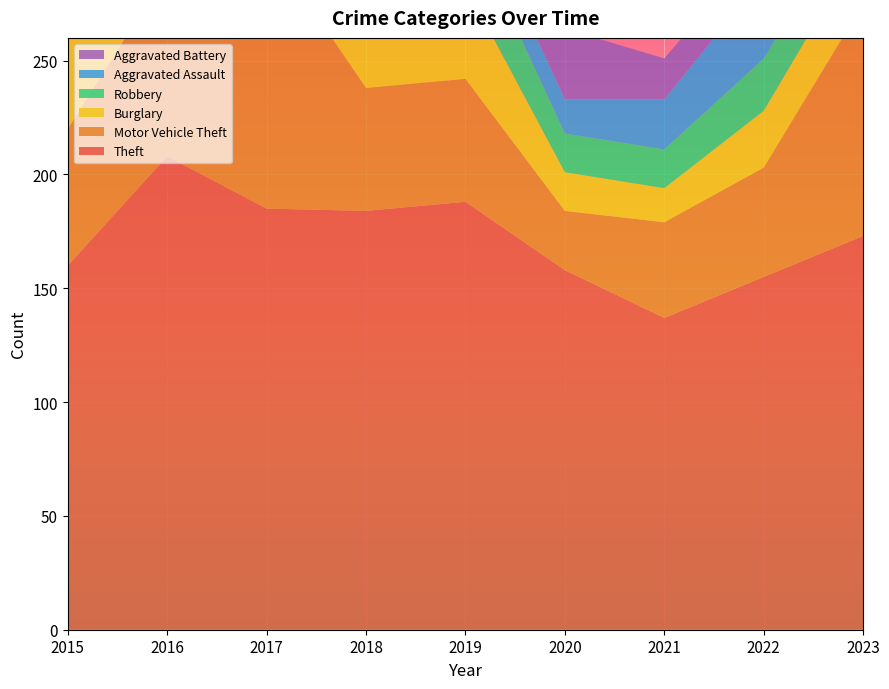

Reading right to left, transcribe all the data shown in this chart.

Theft: 2023=173	2022=155	2021=137	2020=158	2019=188	2018=184	2017=185	2016=208	2015=160
Motor Vehicle Theft: 2023=102	2022=48	2021=42	2020=26	2019=54	2018=54	2017=117	2016=81	2015=60
Burglary: 2023=27	2022=25	2021=15	2020=17	2019=41	2018=67	2017=93	2016=61	2015=51
Robbery: 2023=22	2022=23	2021=17	2020=17	2019=30	2018=48	2017=44	2016=40	2015=28
Aggravated Assault: 2023=20	2022=36	2021=22	2020=15	2019=15	2018=22	2017=25	2016=19	2015=17
Aggravated Battery: 2023=14	2022=15	2021=18	2020=31	2019=18	2018=12	2017=11	2016=12	2015=21